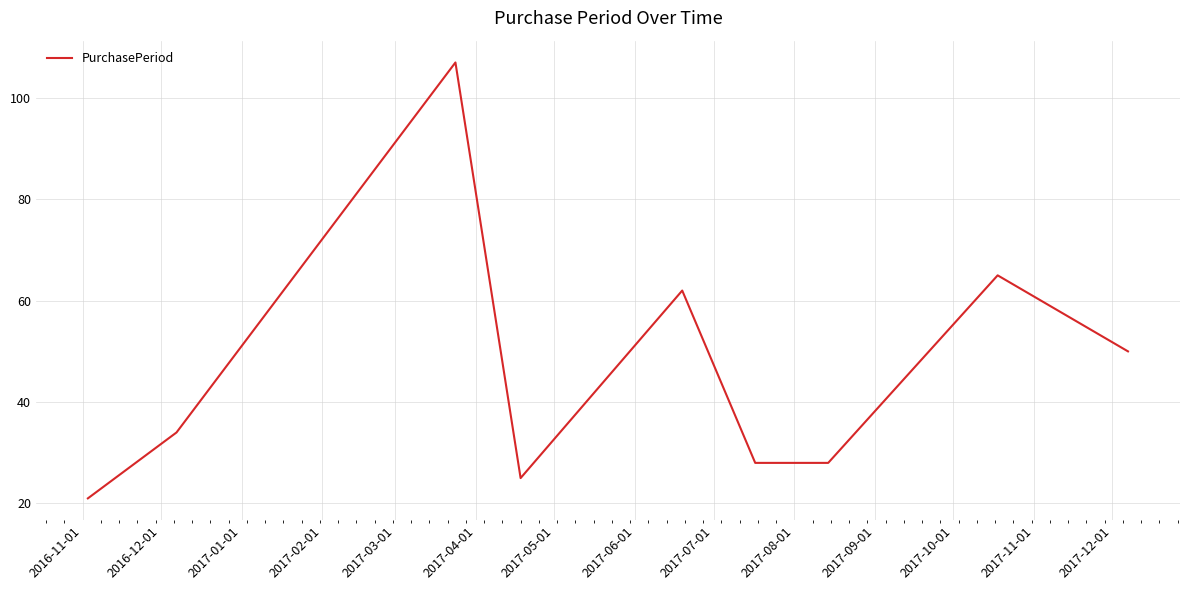

What is the greatest value displayed?

107